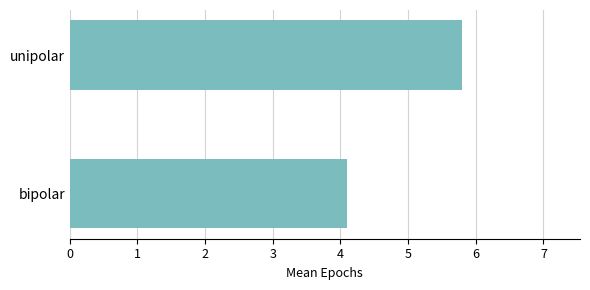

True or false: the data shows 5.8 at unipolar.

True